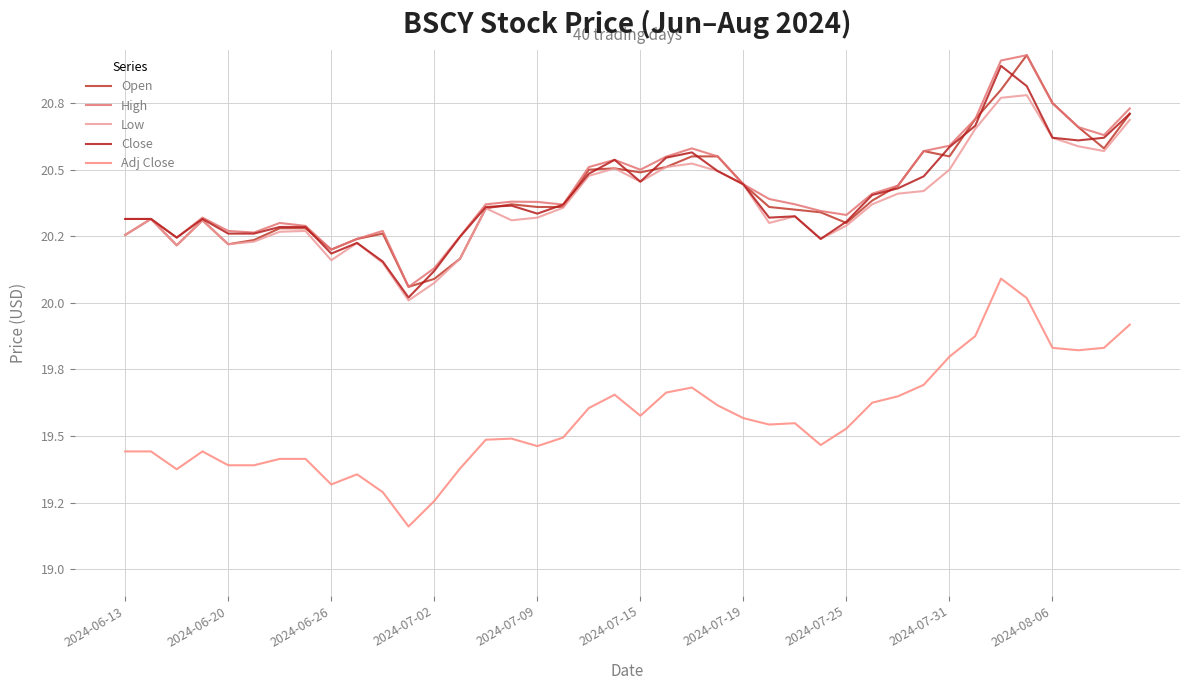

What is the average value of the Low series?

20.4